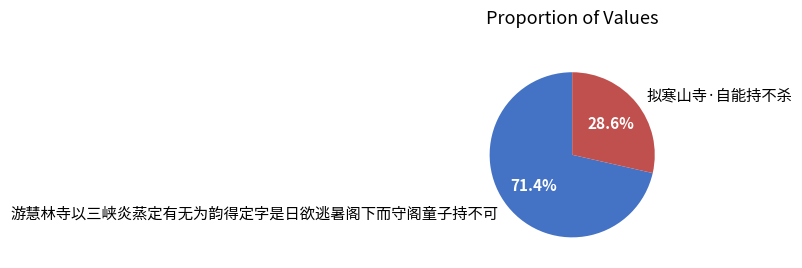

How many slices are in this pie chart?

2